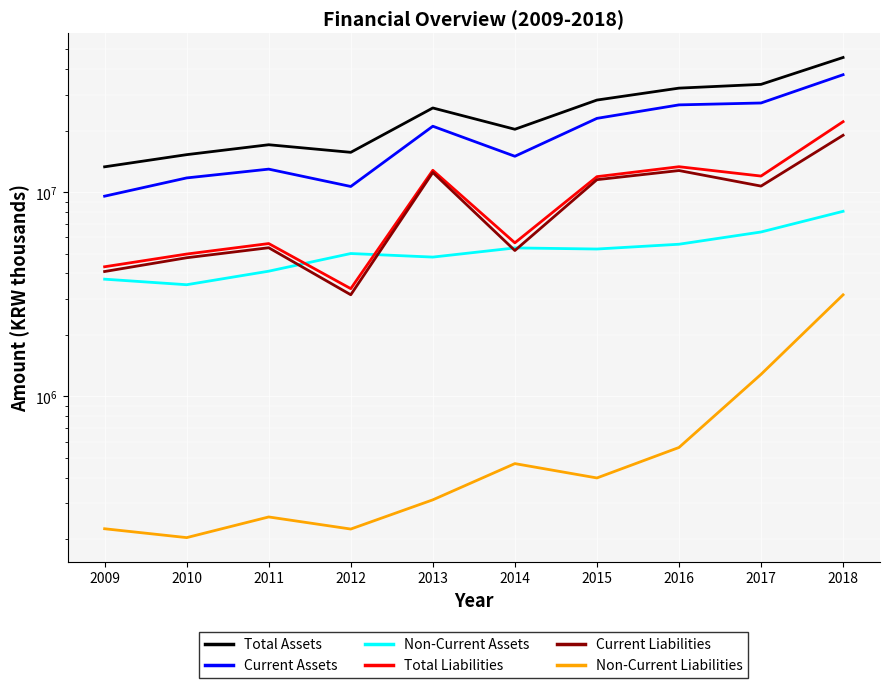

Reading right to left, list all the values displayed in this chart.

Total Assets: 45648865	33716118	32315347	28249322	20323683	25841332	15672002	17070394	15265895	13310210
Current Assets: 37589933	27332309	26754759	22980756	14989107	21030504	10664066	12966581	11743043	9559754
Non-Current Assets: 8058932	6383809	5560588	5268566	5334576	4810828	5007936	4103813	3522852	3750457
Total Liabilities: 22136711	11992512	13324611	11912399	5649603	12796663	3370313	5603042	4978406	4313534
Current Liabilities: 18992829	10709754	12762190	11513476	5180680	12484956	3146072	5346032	4774808	4088538
Non-Current Liabilities: 3143882	1282758	562421	398923	468923	311707	224241	257010	203598	224996